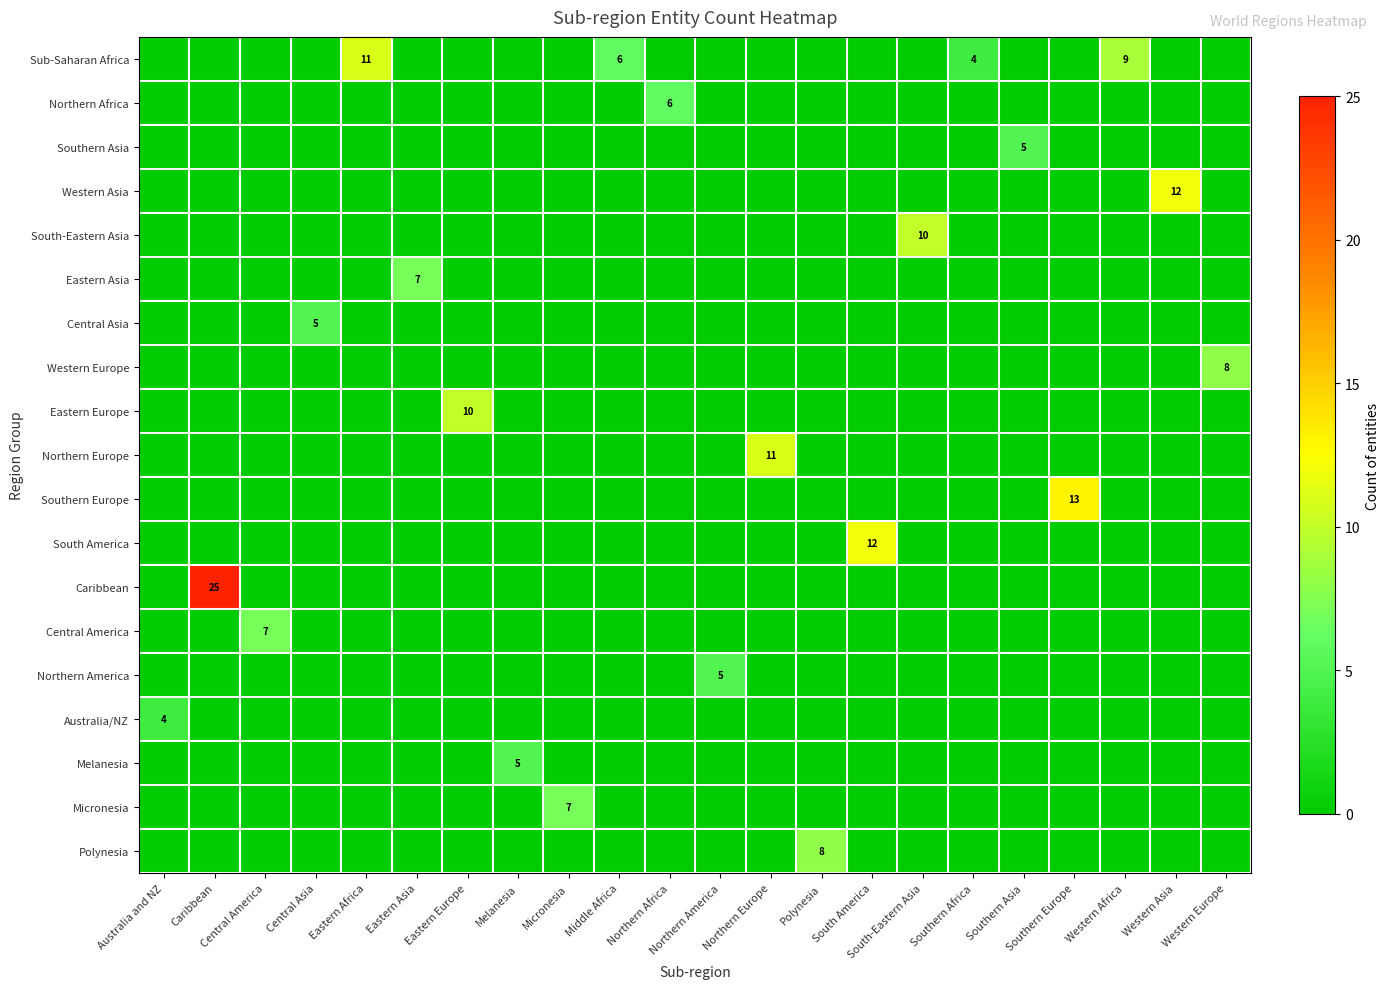

Reading left to right, list all the values displayed in this chart.

row_0: 0	0	0	0	11	0	0	0	0	6	0	0	0	0	0	0	4	0	0	9	0	0
row_1: 0	0	0	0	0	0	0	0	0	0	6	0	0	0	0	0	0	0	0	0	0	0
row_2: 0	0	0	0	0	0	0	0	0	0	0	0	0	0	0	0	0	5	0	0	0	0
row_3: 0	0	0	0	0	0	0	0	0	0	0	0	0	0	0	0	0	0	0	0	12	0
row_4: 0	0	0	0	0	0	0	0	0	0	0	0	0	0	0	10	0	0	0	0	0	0
row_5: 0	0	0	0	0	7	0	0	0	0	0	0	0	0	0	0	0	0	0	0	0	0
row_6: 0	0	0	5	0	0	0	0	0	0	0	0	0	0	0	0	0	0	0	0	0	0
row_7: 0	0	0	0	0	0	0	0	0	0	0	0	0	0	0	0	0	0	0	0	0	8
row_8: 0	0	0	0	0	0	10	0	0	0	0	0	0	0	0	0	0	0	0	0	0	0
row_9: 0	0	0	0	0	0	0	0	0	0	0	0	11	0	0	0	0	0	0	0	0	0
row_10: 0	0	0	0	0	0	0	0	0	0	0	0	0	0	0	0	0	0	13	0	0	0
row_11: 0	0	0	0	0	0	0	0	0	0	0	0	0	0	12	0	0	0	0	0	0	0
row_12: 0	25	0	0	0	0	0	0	0	0	0	0	0	0	0	0	0	0	0	0	0	0
row_13: 0	0	7	0	0	0	0	0	0	0	0	0	0	0	0	0	0	0	0	0	0	0
row_14: 0	0	0	0	0	0	0	0	0	0	0	5	0	0	0	0	0	0	0	0	0	0
row_15: 4	0	0	0	0	0	0	0	0	0	0	0	0	0	0	0	0	0	0	0	0	0
row_16: 0	0	0	0	0	0	0	5	0	0	0	0	0	0	0	0	0	0	0	0	0	0
row_17: 0	0	0	0	0	0	0	0	7	0	0	0	0	0	0	0	0	0	0	0	0	0
row_18: 0	0	0	0	0	0	0	0	0	0	0	0	0	8	0	0	0	0	0	0	0	0